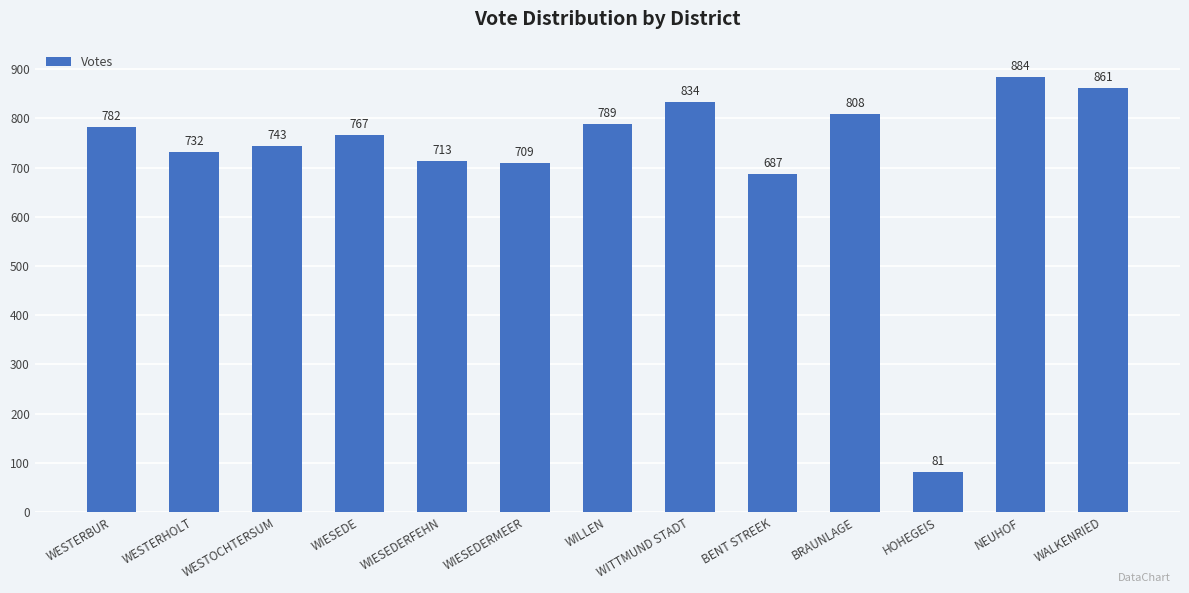

What is the difference between the maximum and minimum values?

803